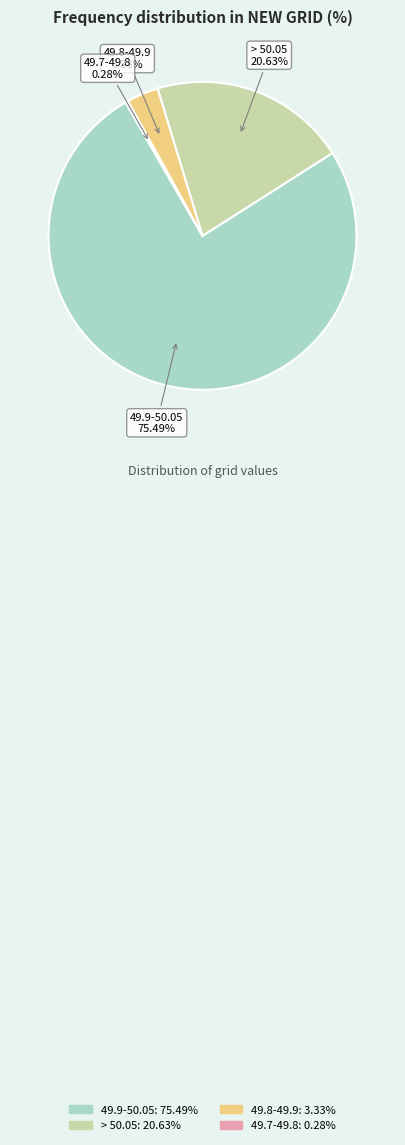

What is the change in value from 49.8-49.9 to 49.7-49.8?

-3.0